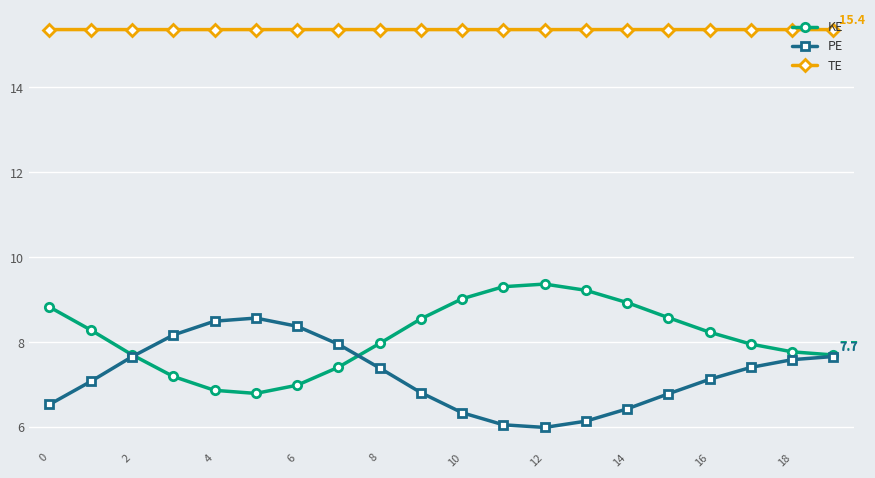

What is the average value of the PE series?

7.2